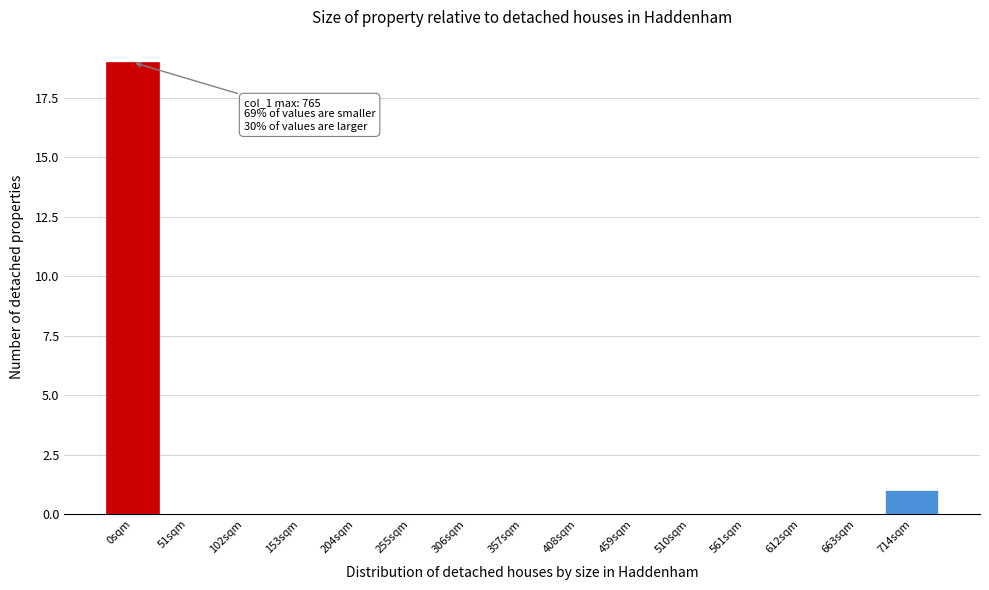

Reading right to left, list all the values displayed in this chart.

714sqm=1	663sqm=0	612sqm=0	561sqm=0	510sqm=0	459sqm=0	408sqm=0	357sqm=0	306sqm=0	255sqm=0	204sqm=0	153sqm=0	102sqm=0	51sqm=0	0sqm=19